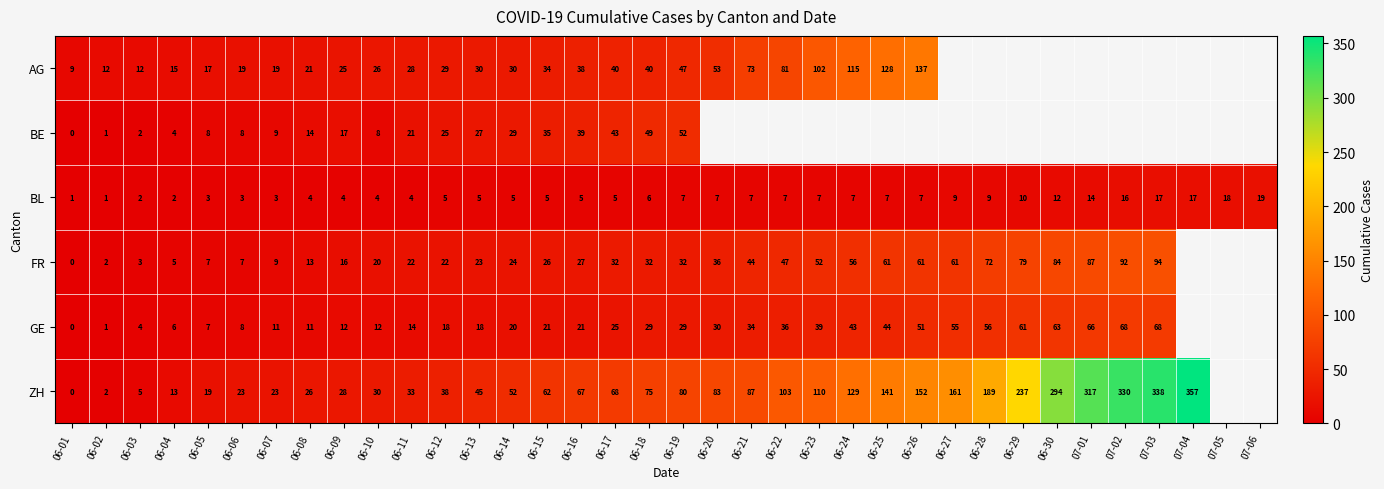

At how many categories does at least one series exceed 267?

5